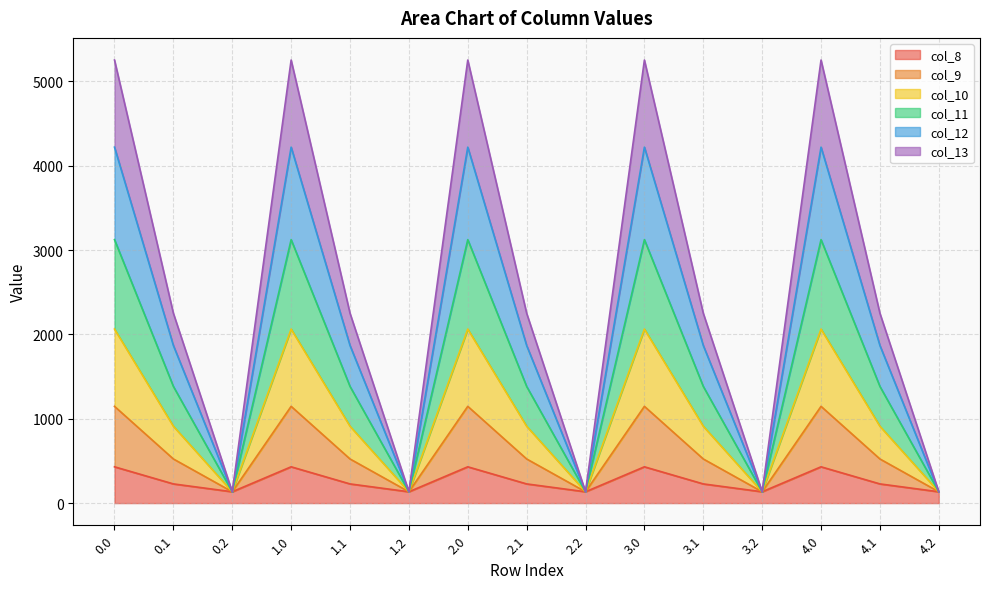

At which category does col_13 reach its first local peak?

1.0